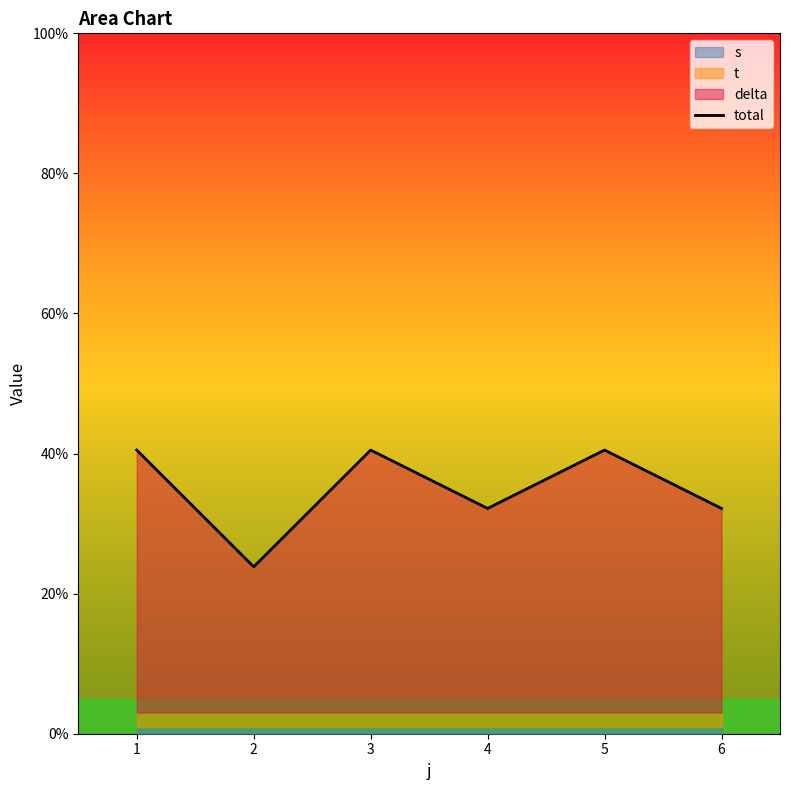

Approximately how many times larger is the value at 2 compared to 6?

0.7